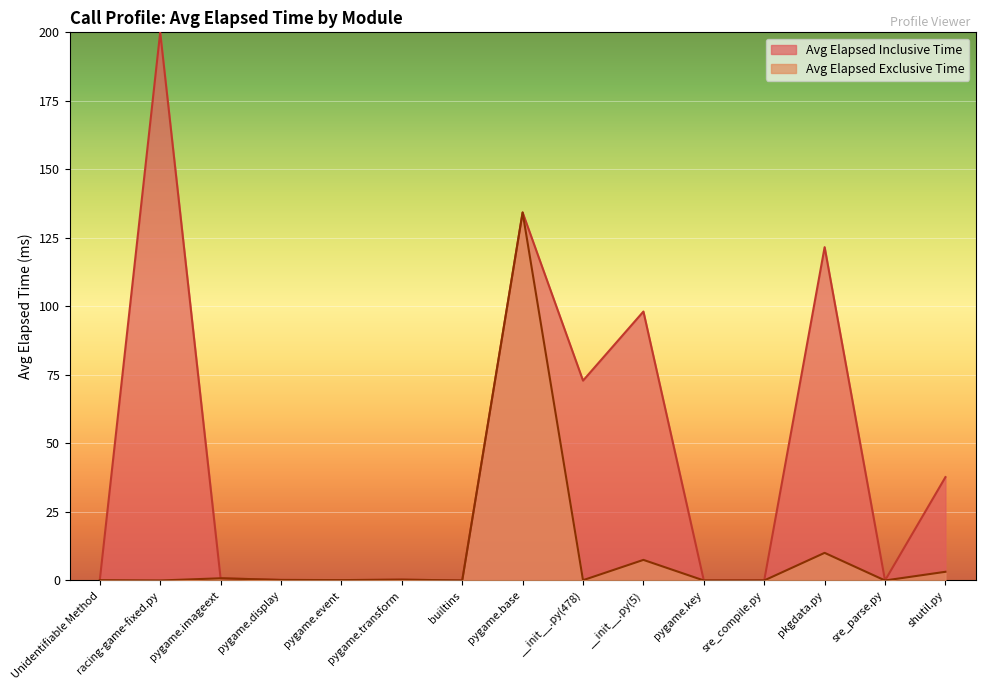

Reading left to right, transcribe all the data shown in this chart.

0.1	0.0	0.8	0.2	0.1	0.3	0.0	134.3	0.1	7.5	0.0	0.0	10.1	0.0	3.2